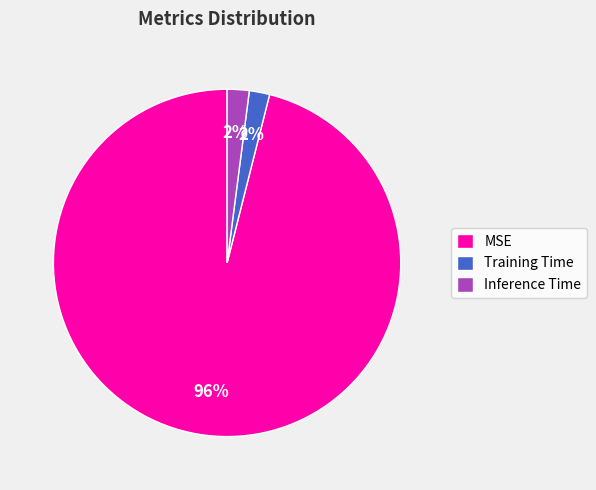

Which category accounts for the majority?

MSE